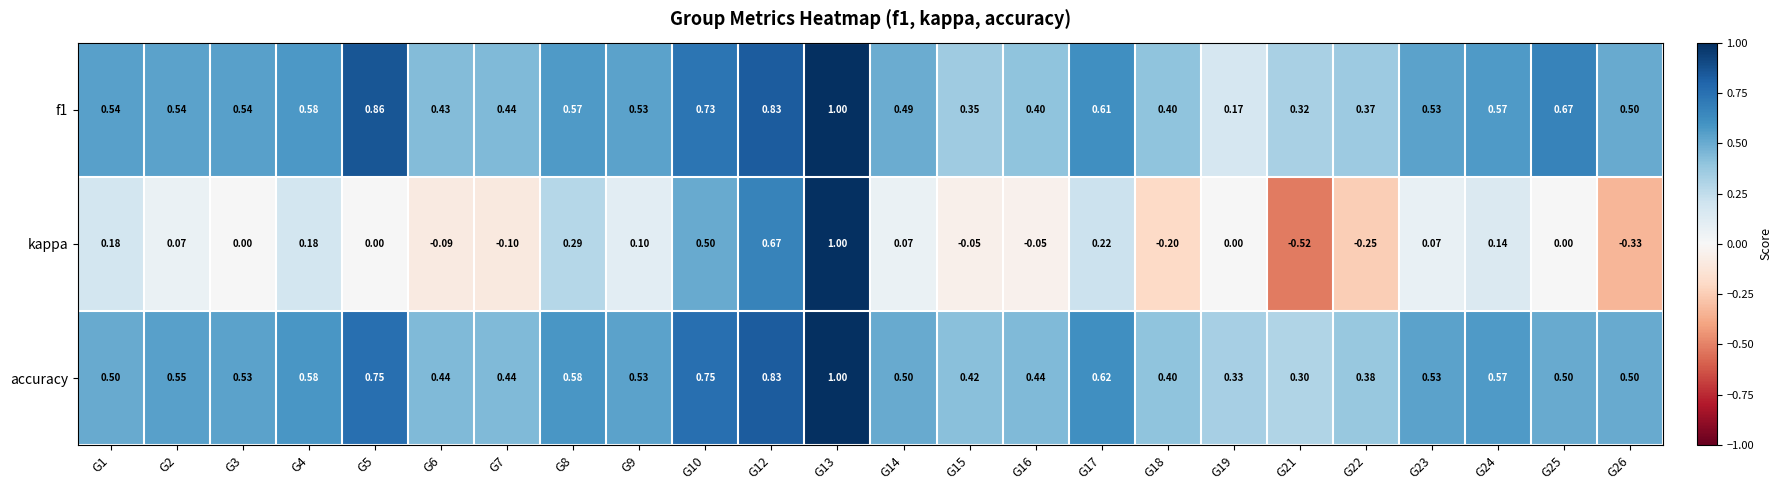

What is the total value across all series at G5?

1.6